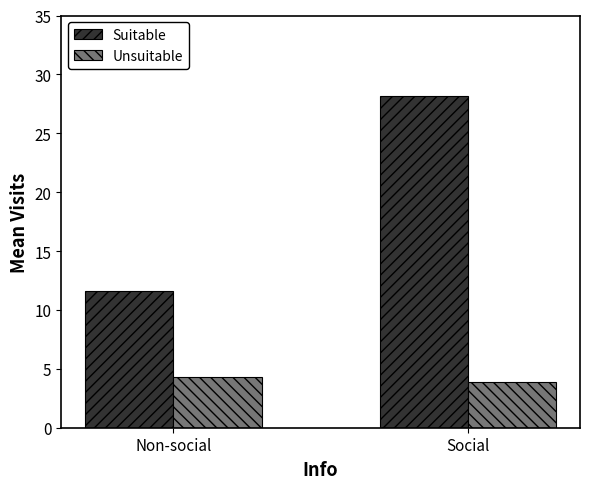

Between Non-social and Social, which series saw the biggest shift?

Suitable